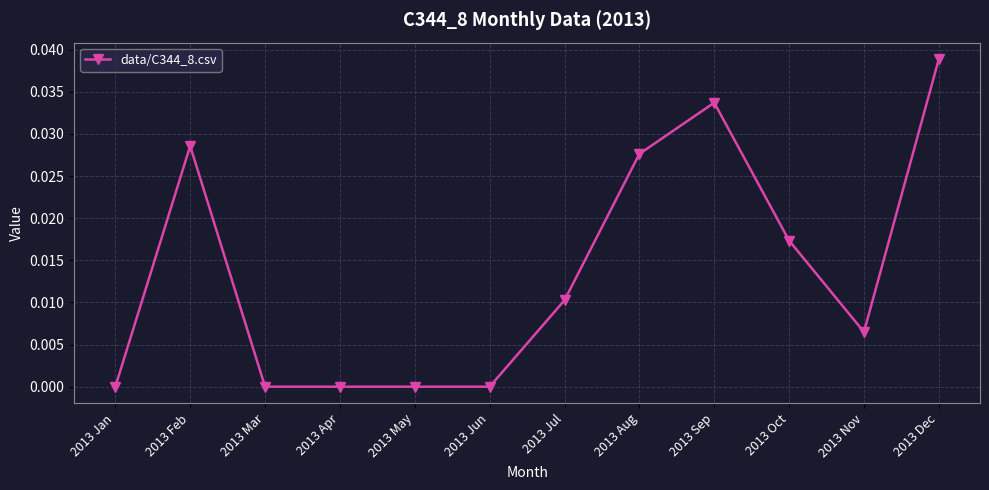

How many values are between 0 and 1?

12